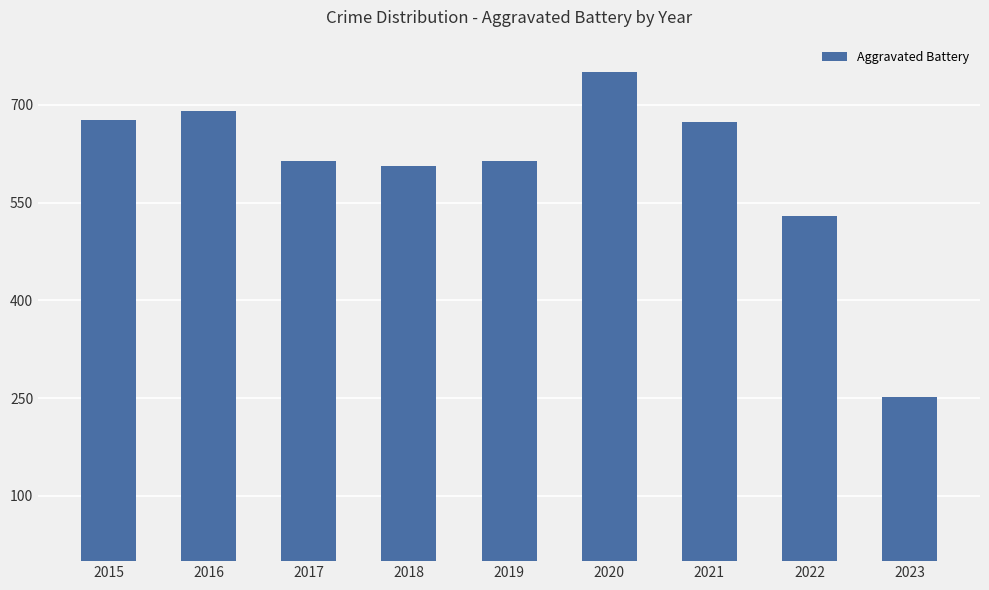

How many categories are shown in the chart?

9